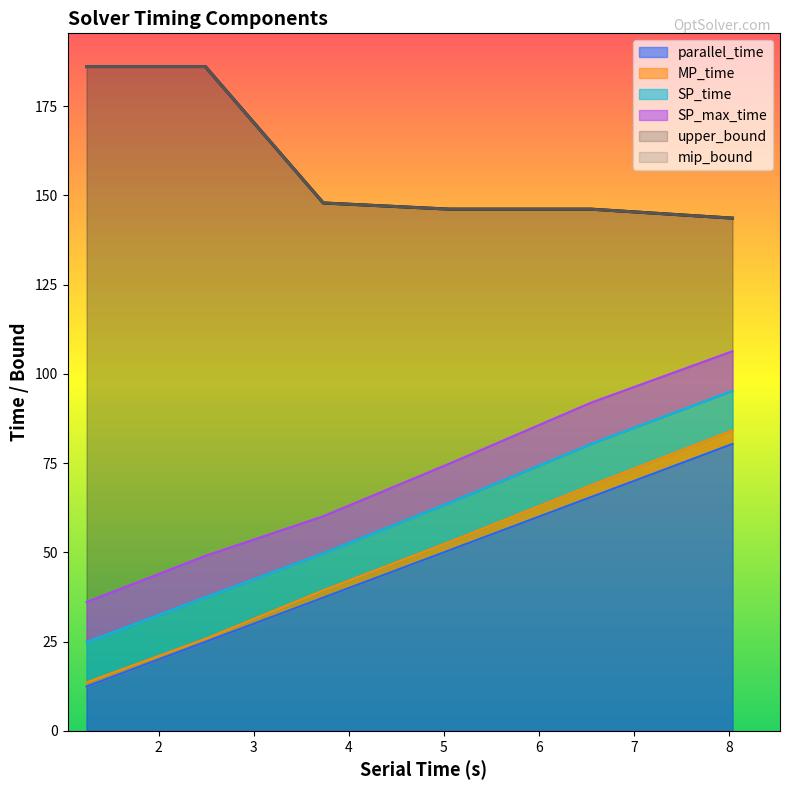

What is the sum of all mip_bound values?

956.0